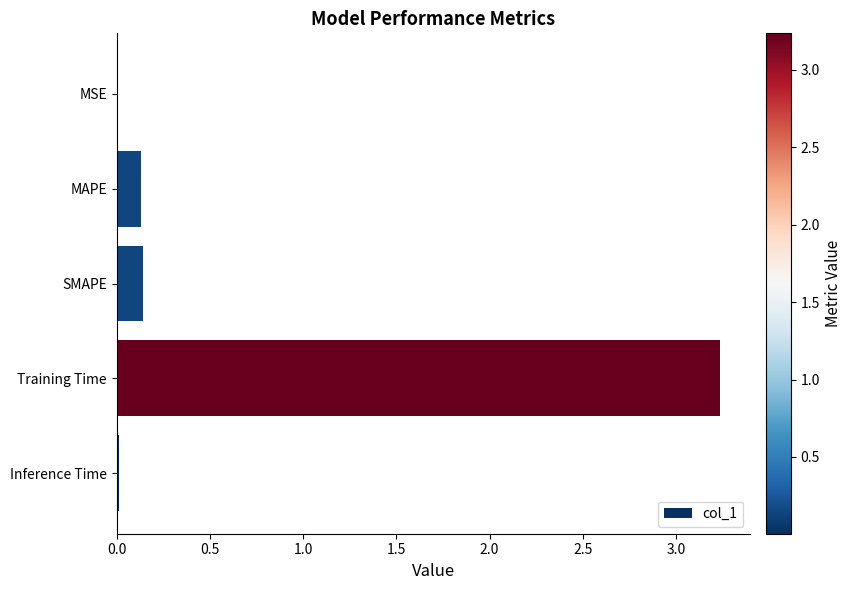

The value at Inference Time is 0.0. True or false?

True